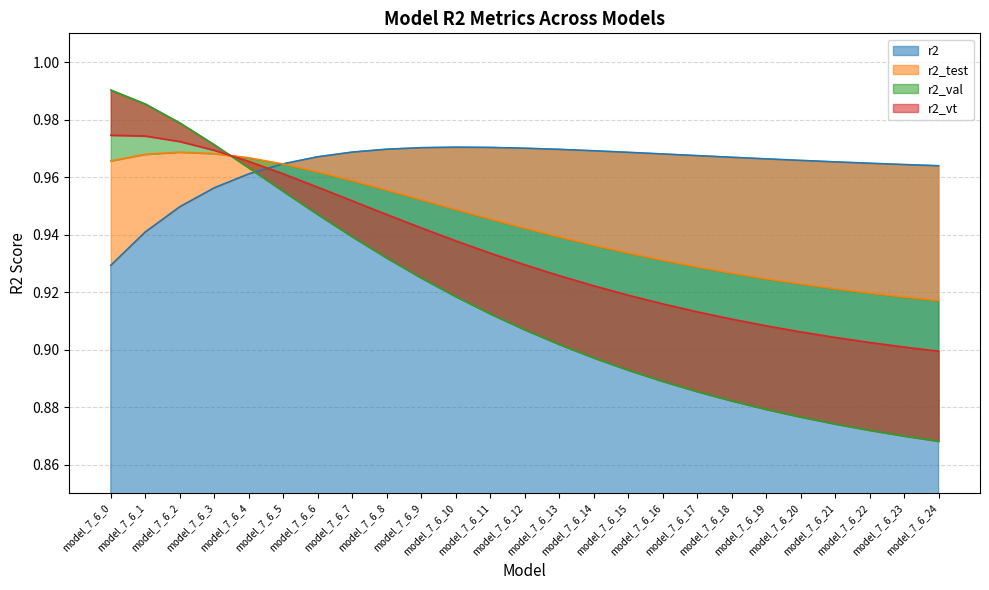

How many lines are shown in the chart?

4